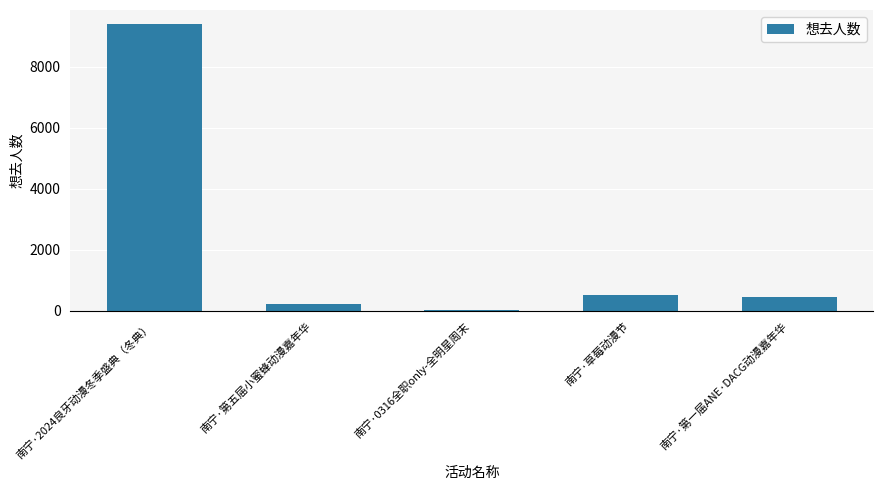

What is the greatest value displayed?

9396